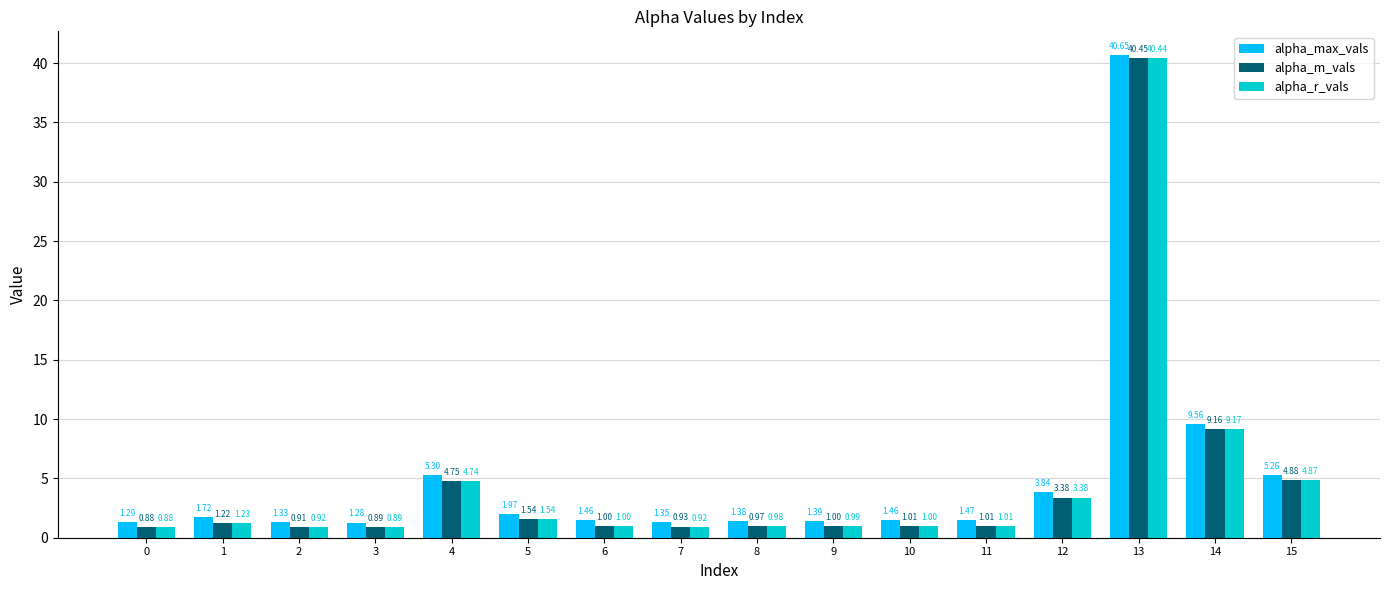

What is the sum of the alpha_max_vals values at 4 and 6?

6.8